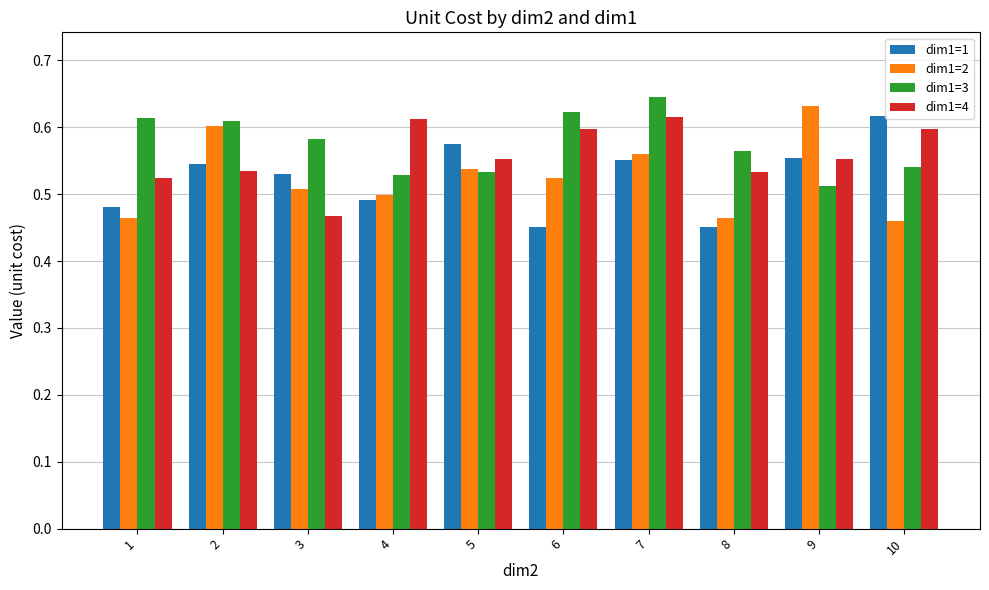

What is the total value across all series at 3?

2.1